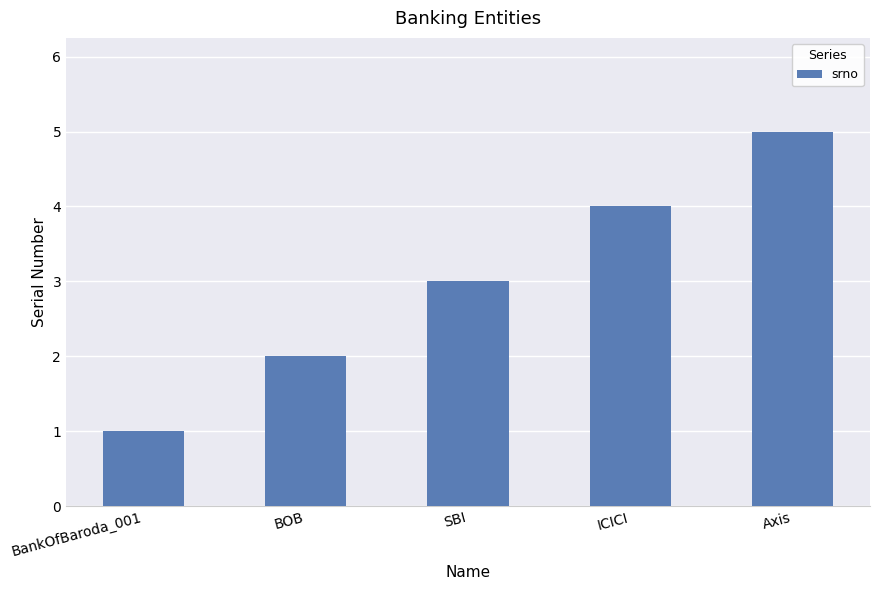

What is the smallest value displayed?

1